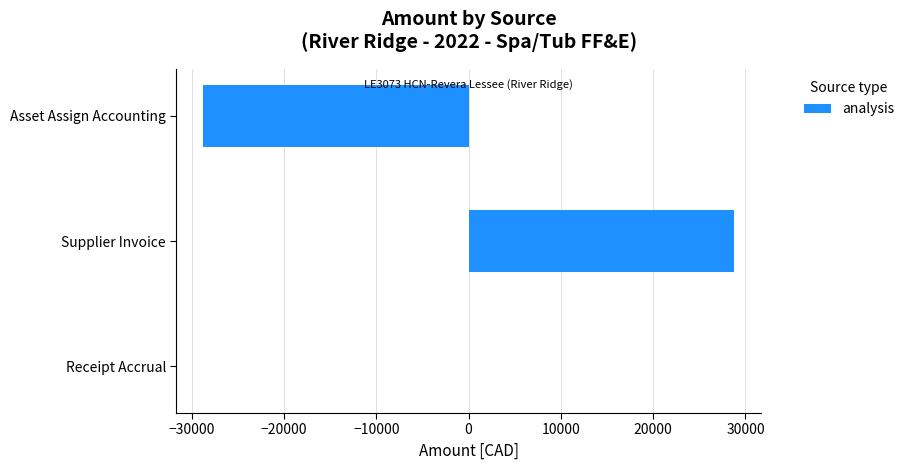

The value at Asset Assign Accounting is -28800.5. True or false?

True